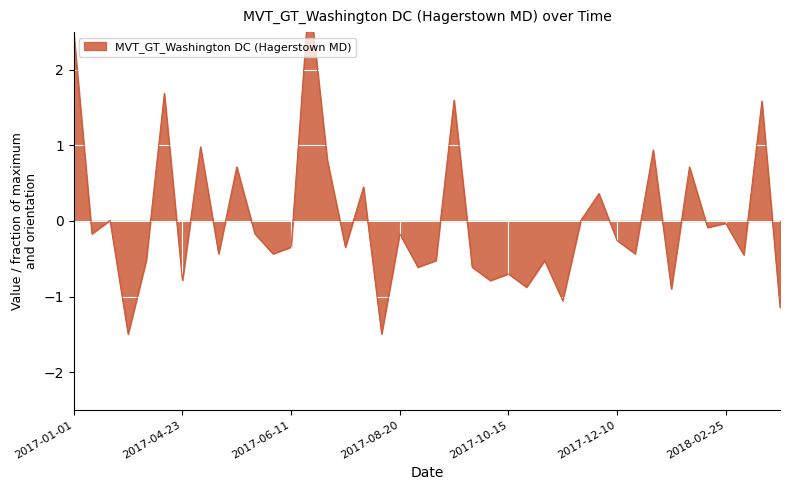

How many positive values are there?

14